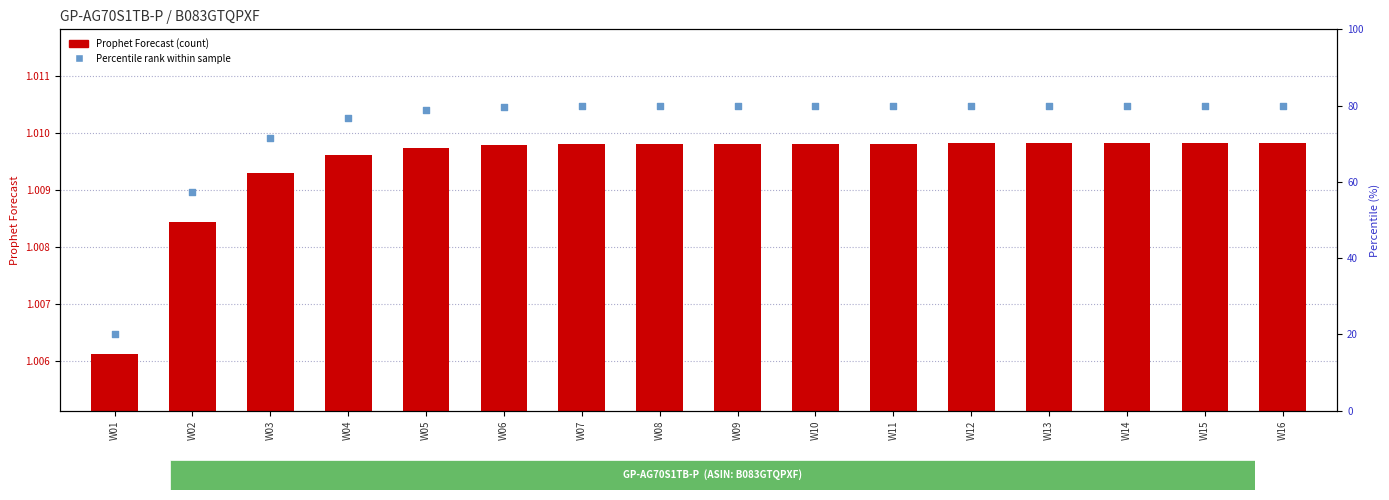

Is the value of Prophet Forecast at W12 greater than the value of Percentile rank at W09?

No